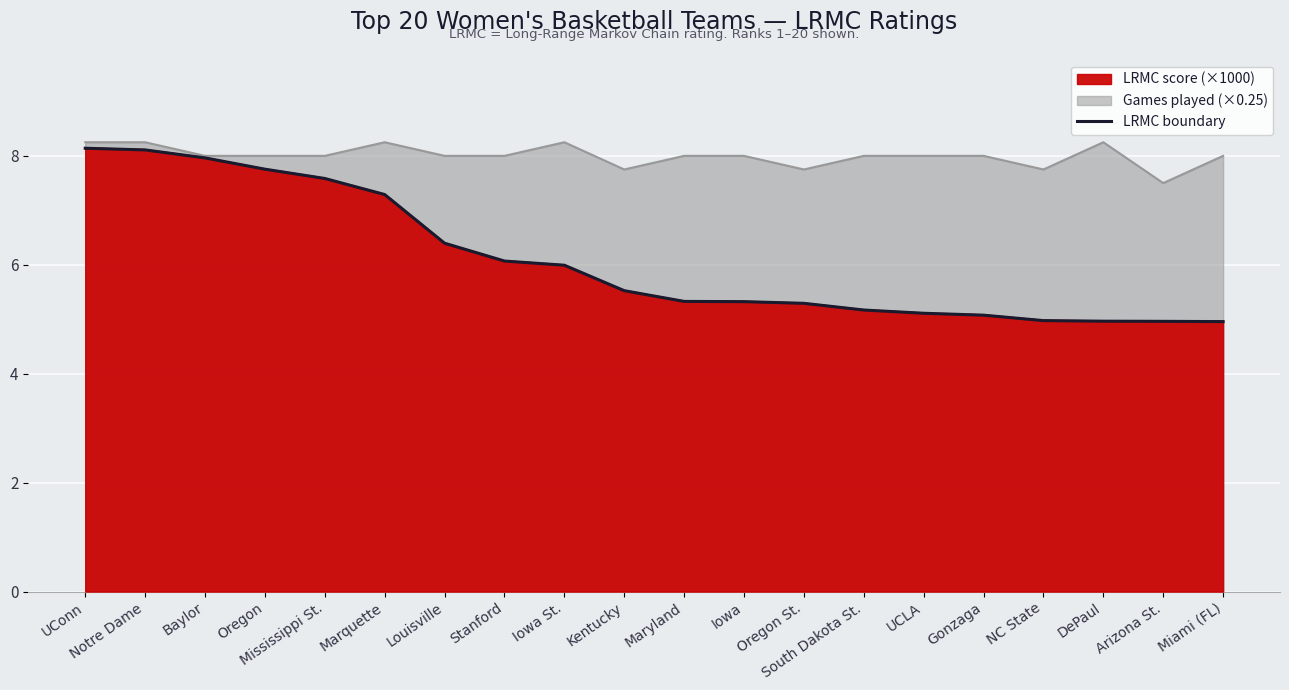

How many data points does each series have?

20